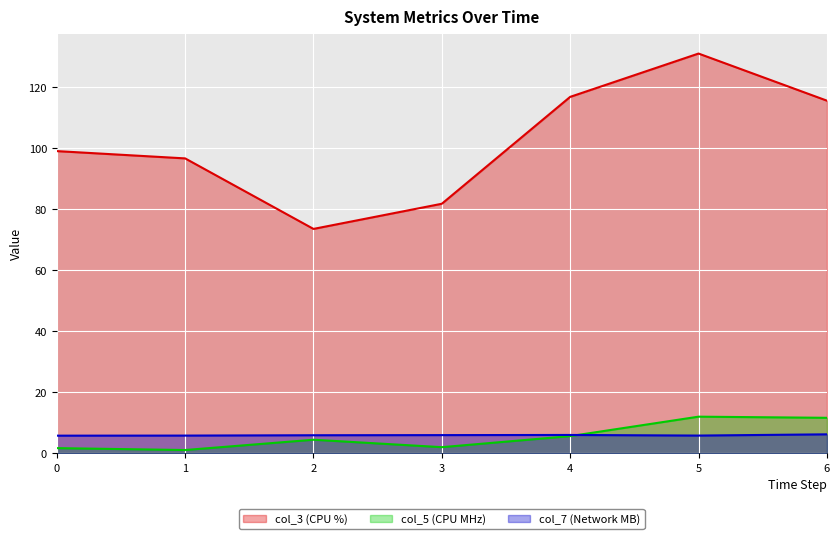

Which series has the largest range (max minus min)?

col_3 (CPU %)